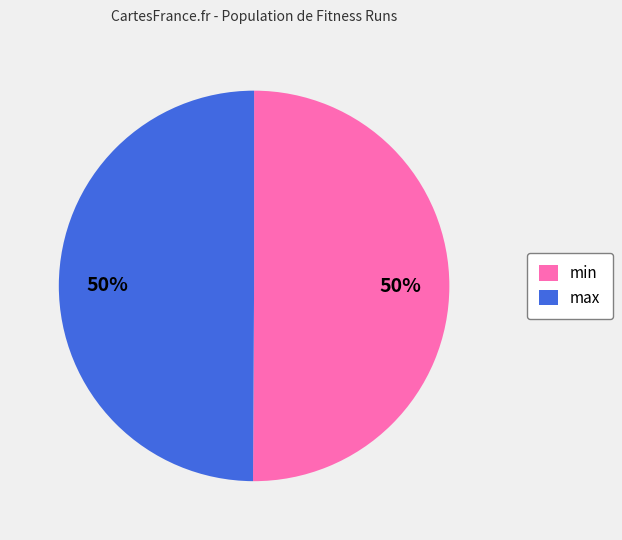

True or false: max accounts for 65% of the total.

False